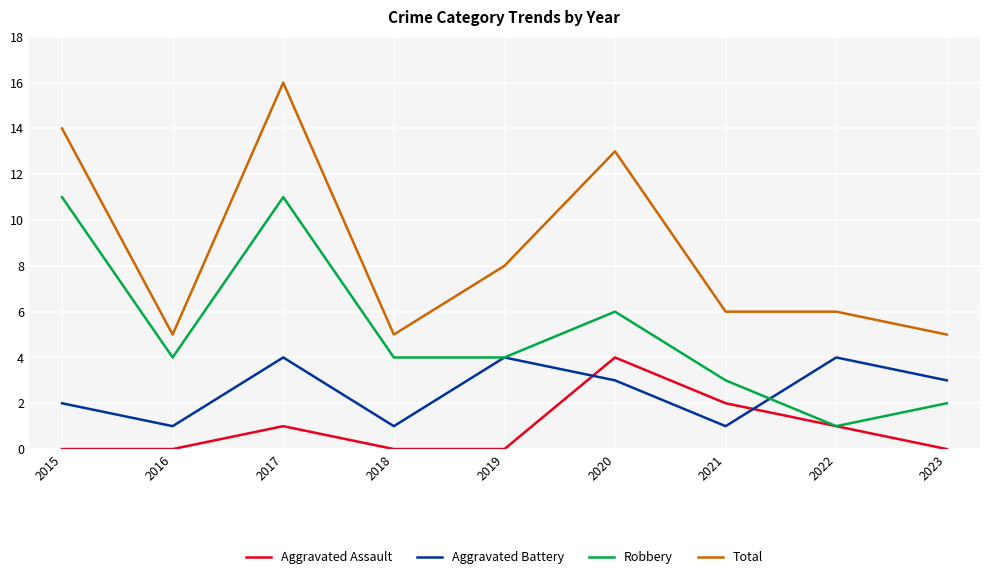

True or false: Aggravated Assault and Total cross at least once.

False